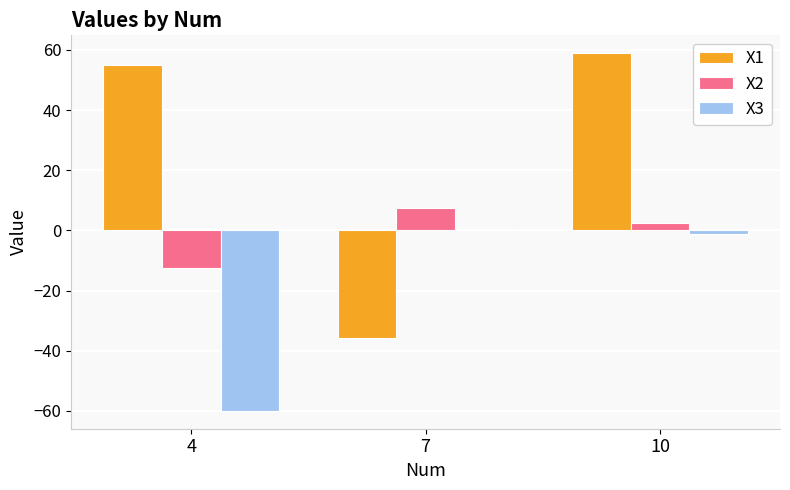

What is the difference between the X3 values at 4 and 10?

58.9